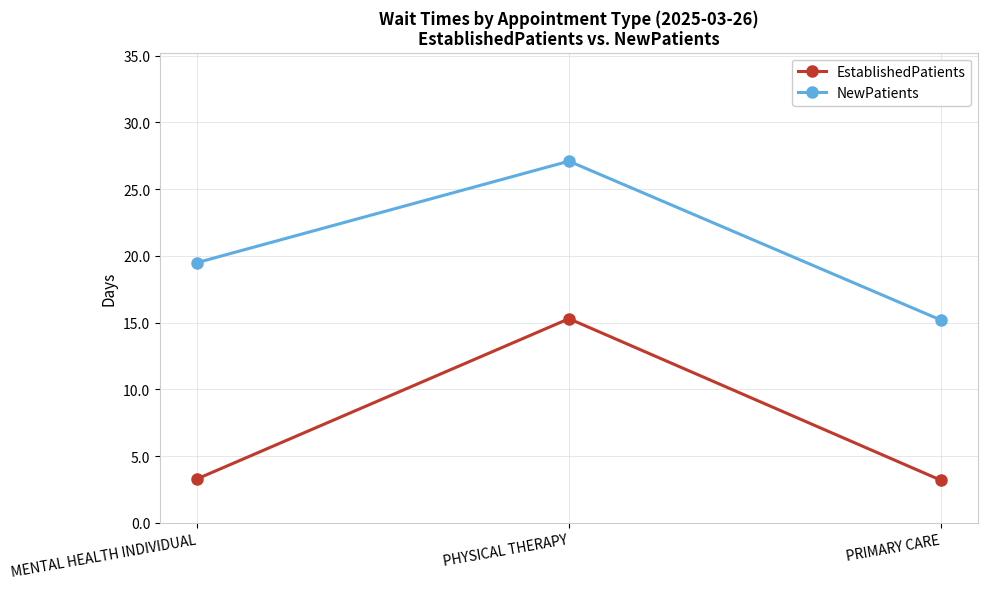

The NewPatients series shows 31.1 at MENTAL HEALTH INDIVIDUAL. True or false?

False